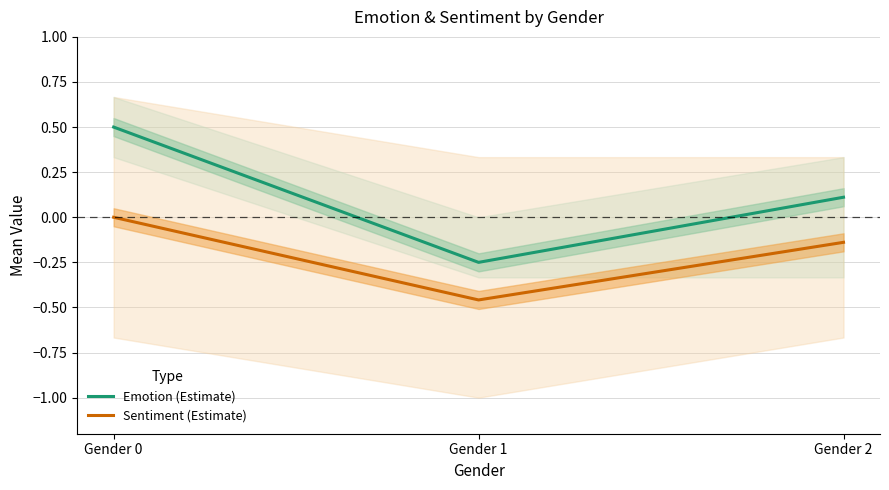

Count the number of data series in this chart.

2